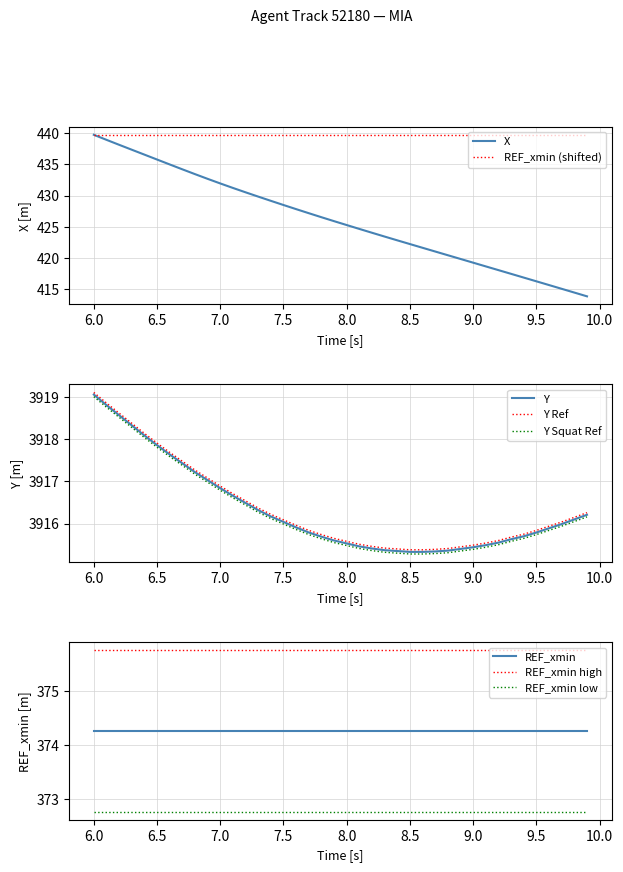

Does the chart display data point markers on the line(s)?

No